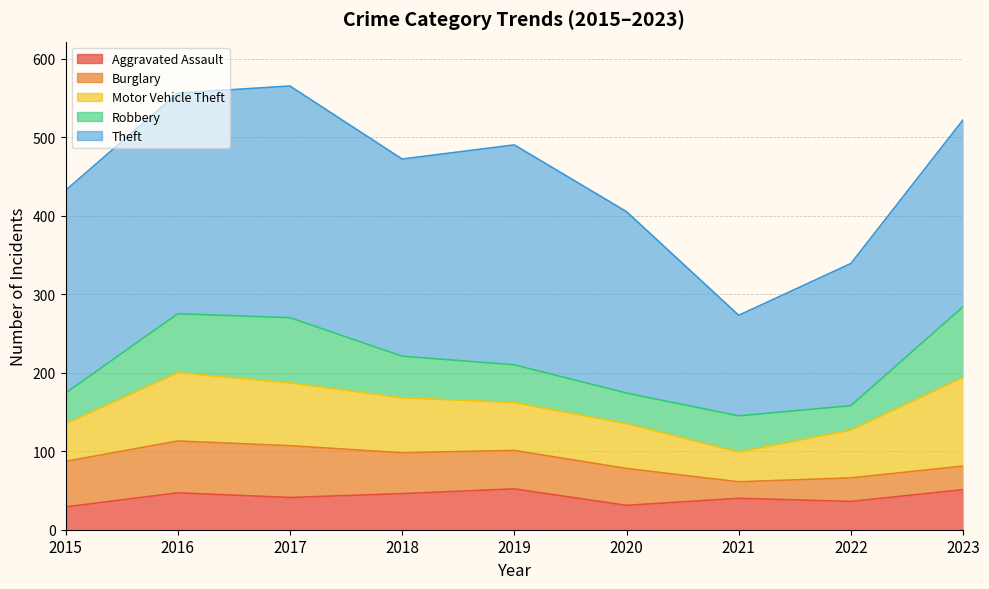

Reading right to left, extract all data points from this chart.

Aggravated Assault: 51	36	40	31	52	46	41	47	29
Burglary: 30	30	21	47	49	52	66	66	58
Motor Vehicle Theft: 113	61	38	57	61	70	80	87	48
Robbery: 90	31	46	39	48	53	83	75	39
Theft: 238	181	128	231	280	251	295	281	258